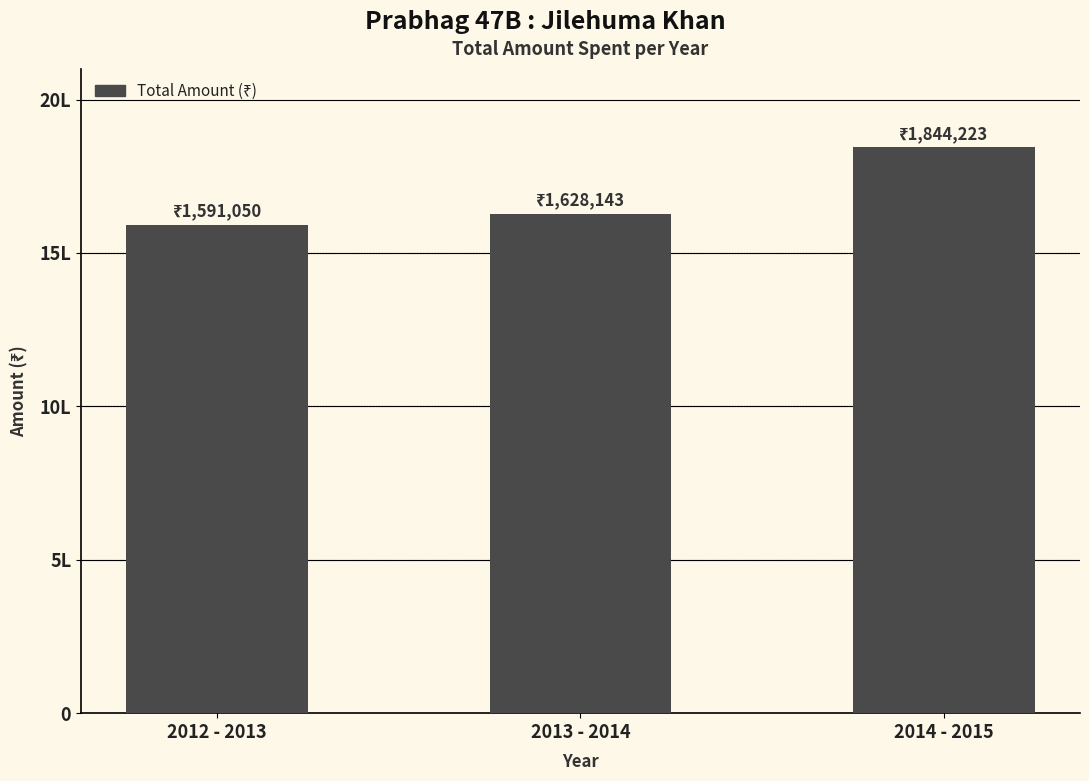

Rank the categories by value from lowest to highest.

2012 - 2013, 2013 - 2014, 2014 - 2015